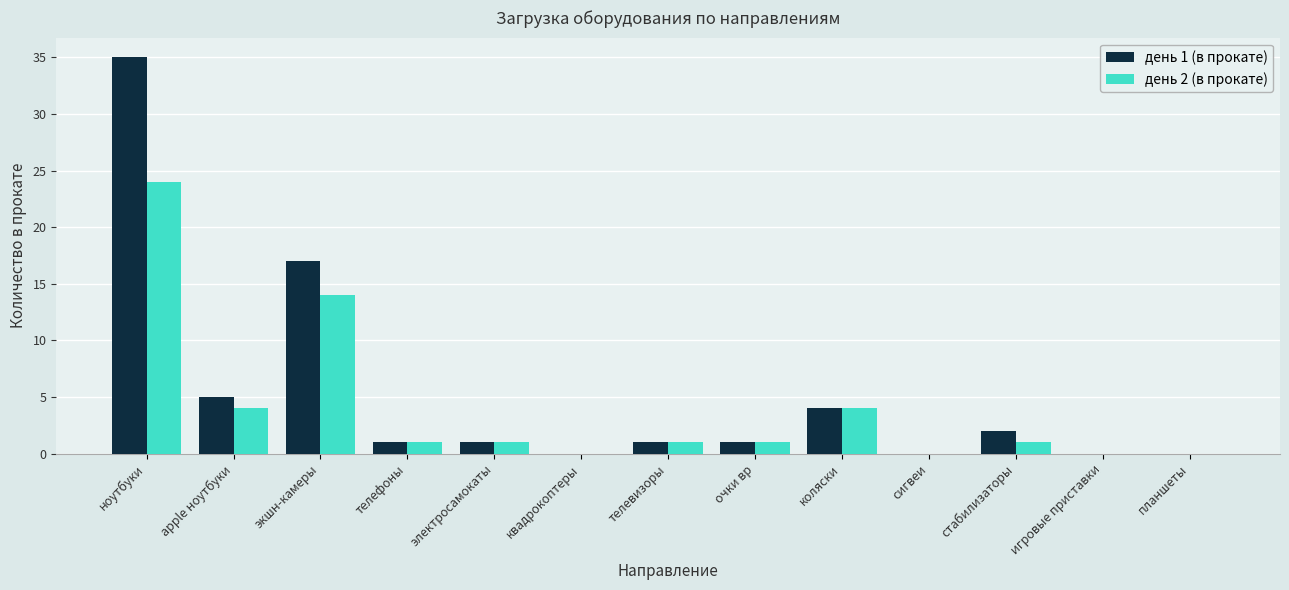

Reading right to left, extract all data points from this chart.

день 1 (в прокате): планшеты=0	игровые приставки=0	стабилизаторы=2	сигвеи=0	коляски=4	очки вр=1	телевизоры=1	квадрокоптеры=0	электросамокаты=1	телефоны=1	экшн-камеры=17	apple ноутбуки=5	ноутбуки=35
день 2 (в прокате): планшеты=0	игровые приставки=0	стабилизаторы=1	сигвеи=0	коляски=4	очки вр=1	телевизоры=1	квадрокоптеры=0	электросамокаты=1	телефоны=1	экшн-камеры=14	apple ноутбуки=4	ноутбуки=24